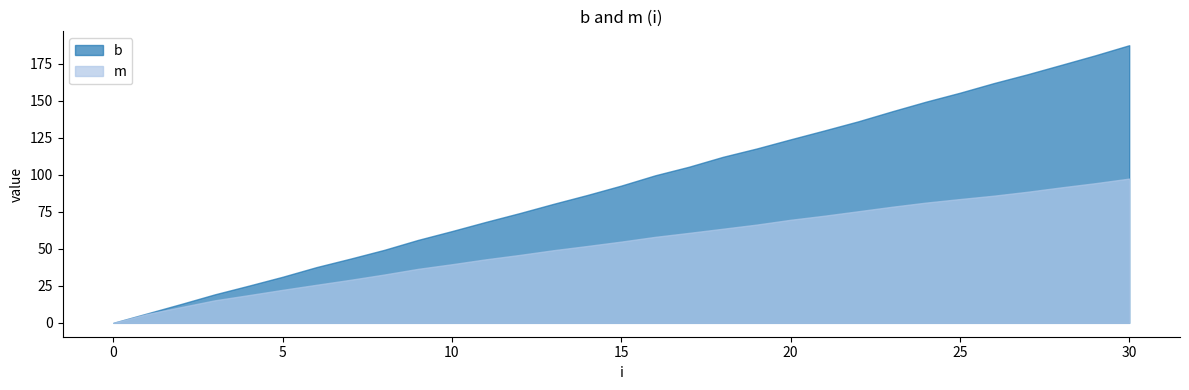

How many categories are shown in the chart?

31